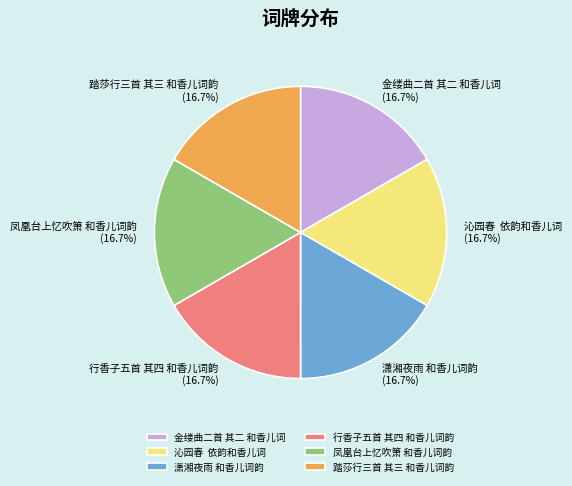

Approximately how many times larger is the value at 金缕曲二首 其二 和香儿词 compared to 潇湘夜雨 和香儿词韵?

1.0